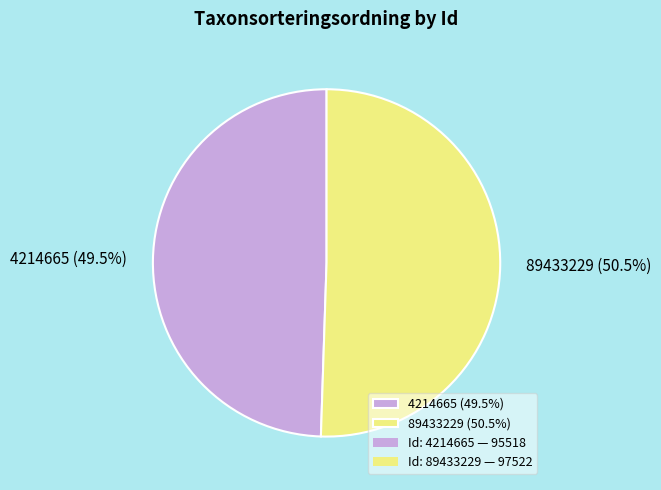

How many slices are in this pie chart?

2